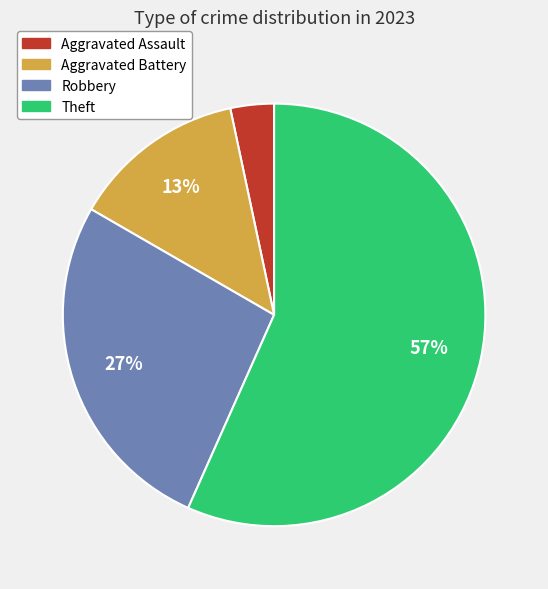

Is the sum of Theft and Aggravated Assault greater than half?

Yes